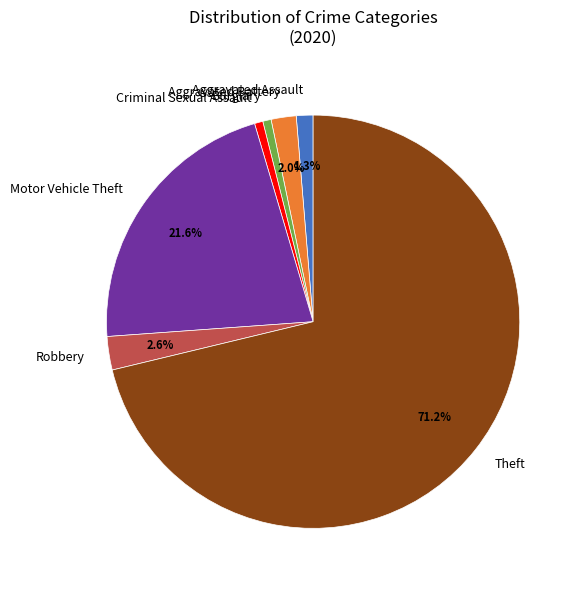

To the nearest percent, what percentage of the pie is Criminal Sexual Assault?

1%